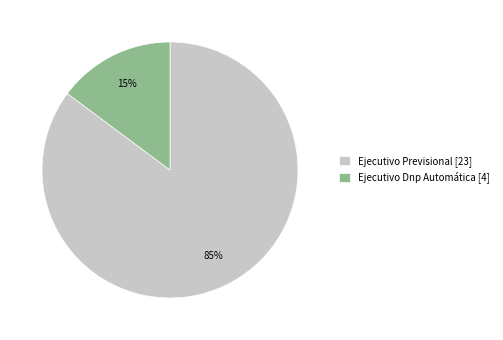

To the nearest percent, what is the combined percentage of Ejecutivo Previsional and Ejecutivo Dnp Automática?

100%